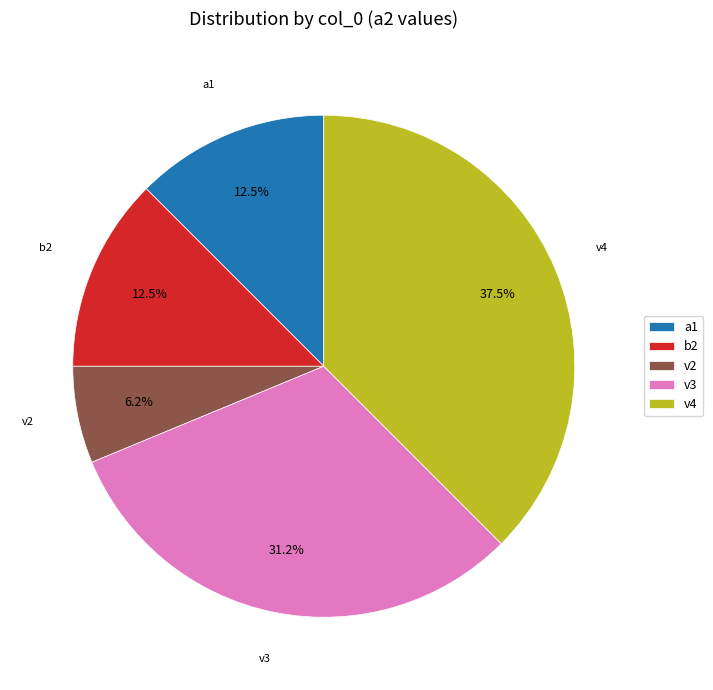

Combined, do b2 and v2 account for over 50%?

No